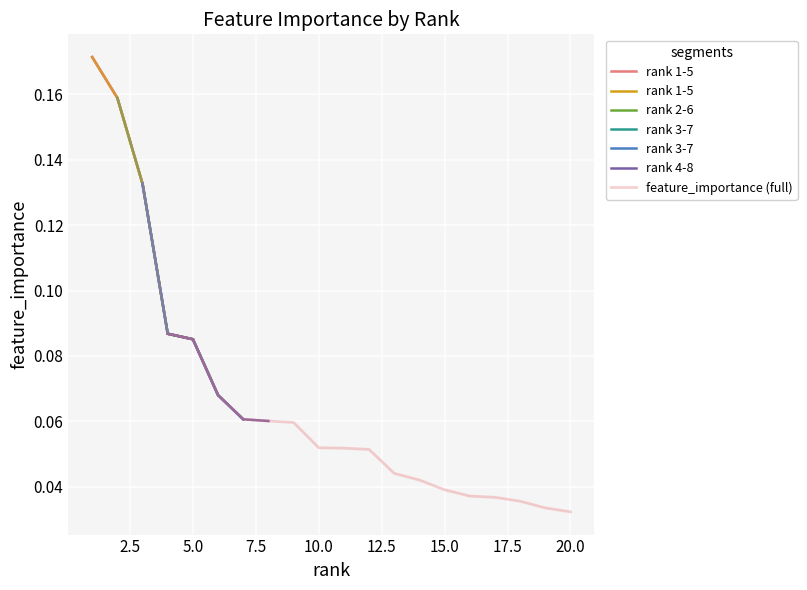

Is this an area chart (filled region under the line)?

No